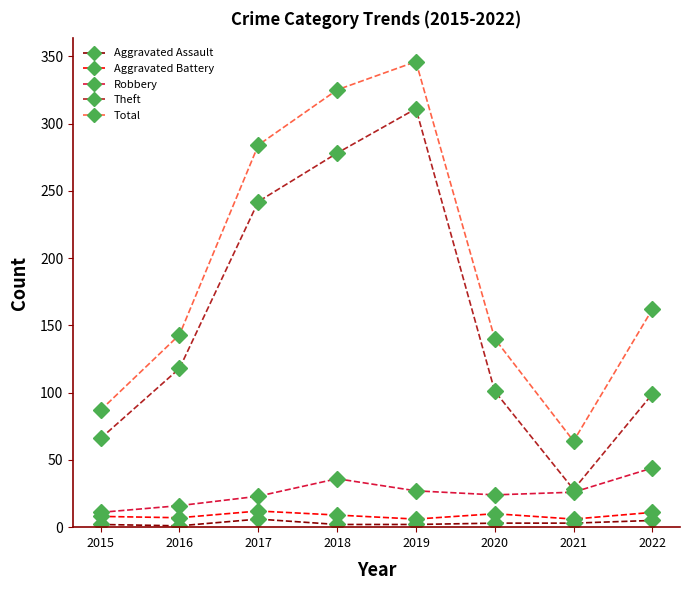

Which series has the widest spread of values?

Theft